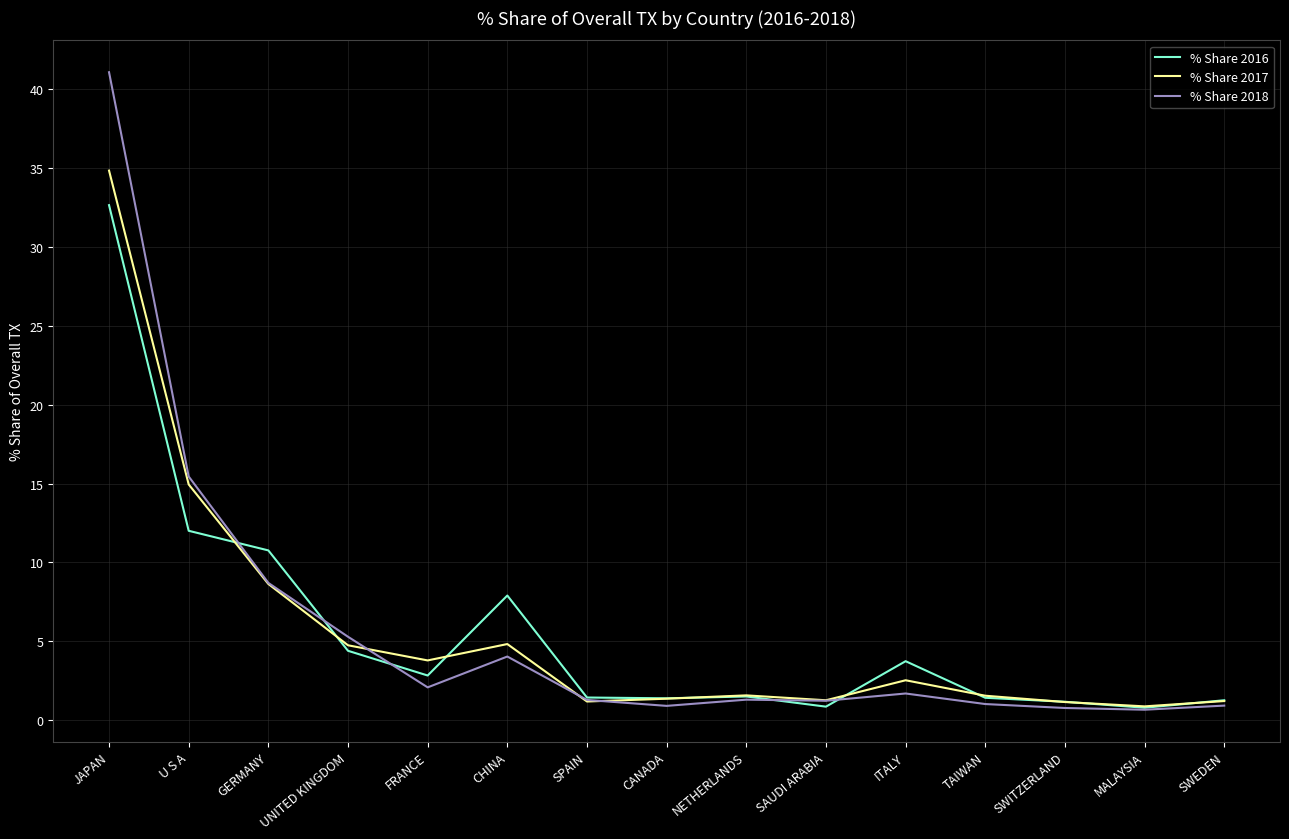

Which category has the highest value in the % Share 2018 series?

JAPAN